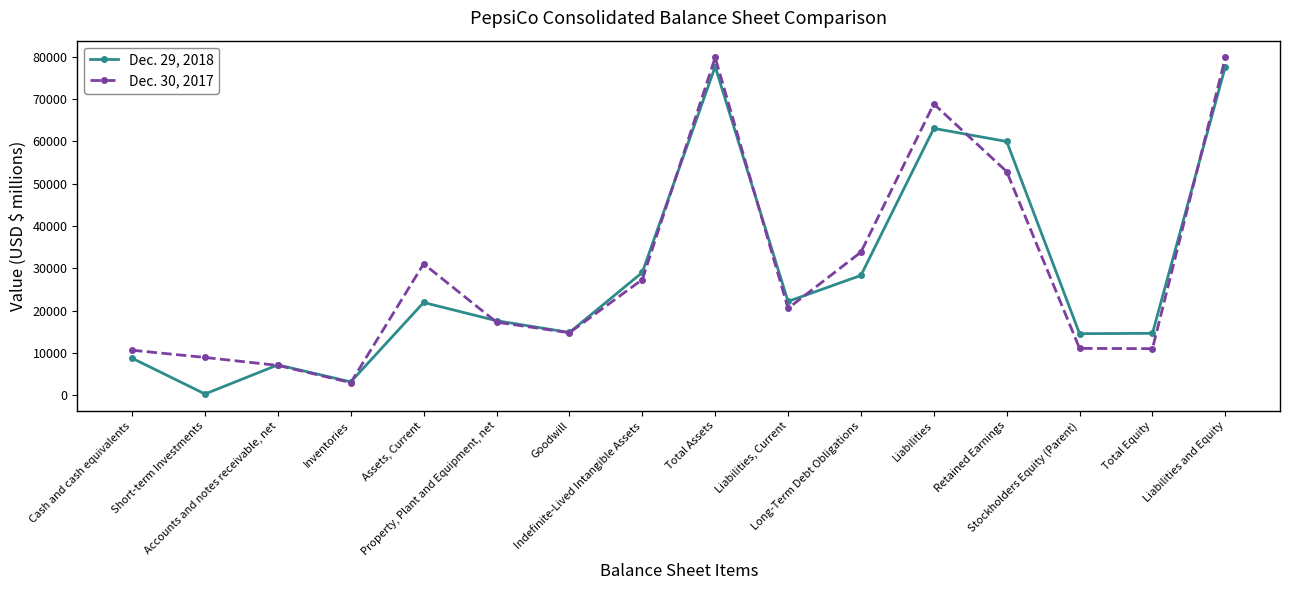

What is the label of the 4th point from the left?

Inventories